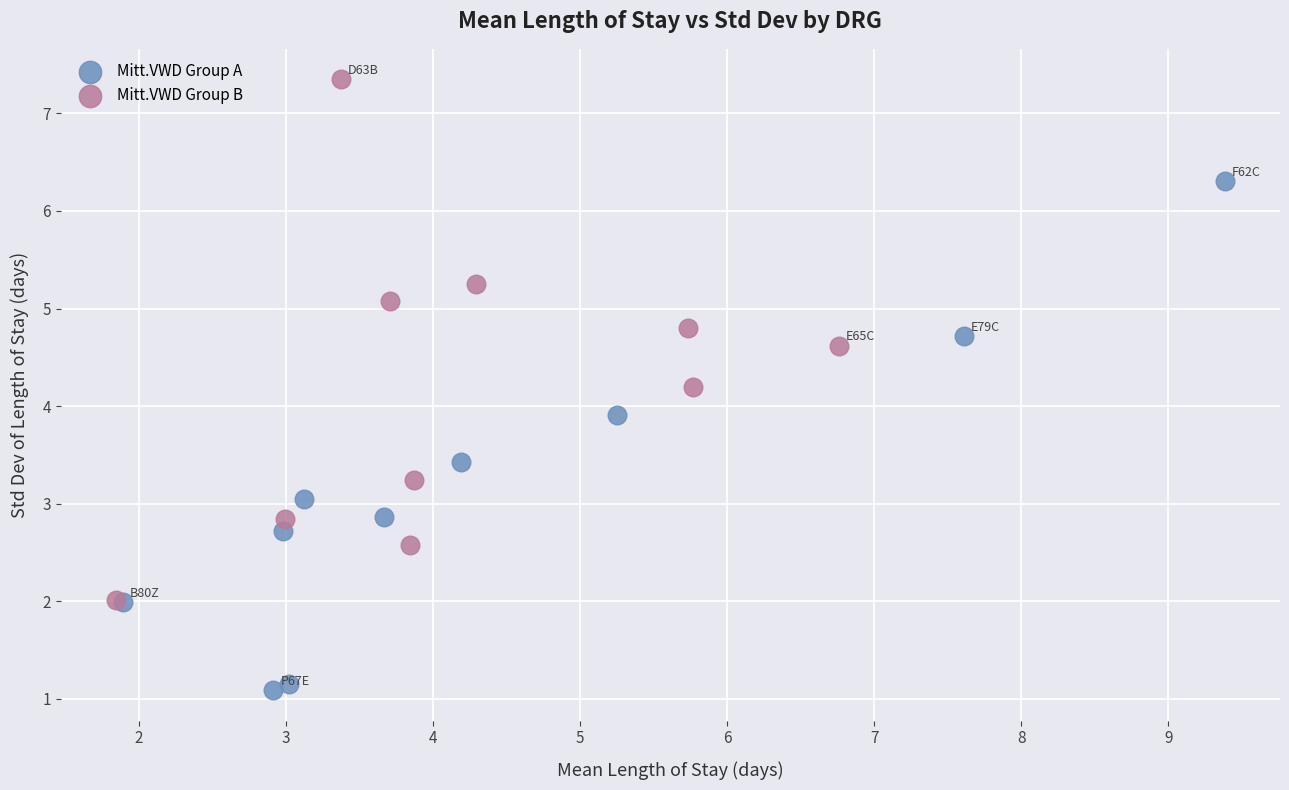

Which series reaches the minimum Y coordinate?

Mitt.VWD Group A